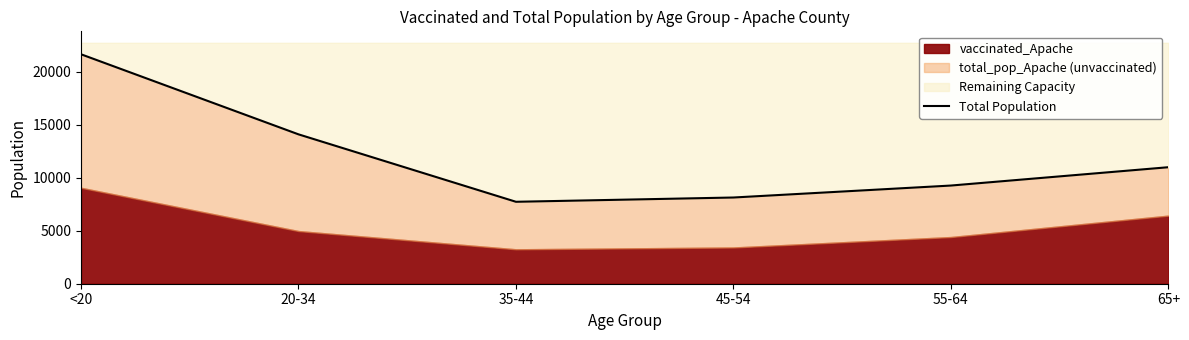

Read the value at 35-44, to the nearest 100.

7700